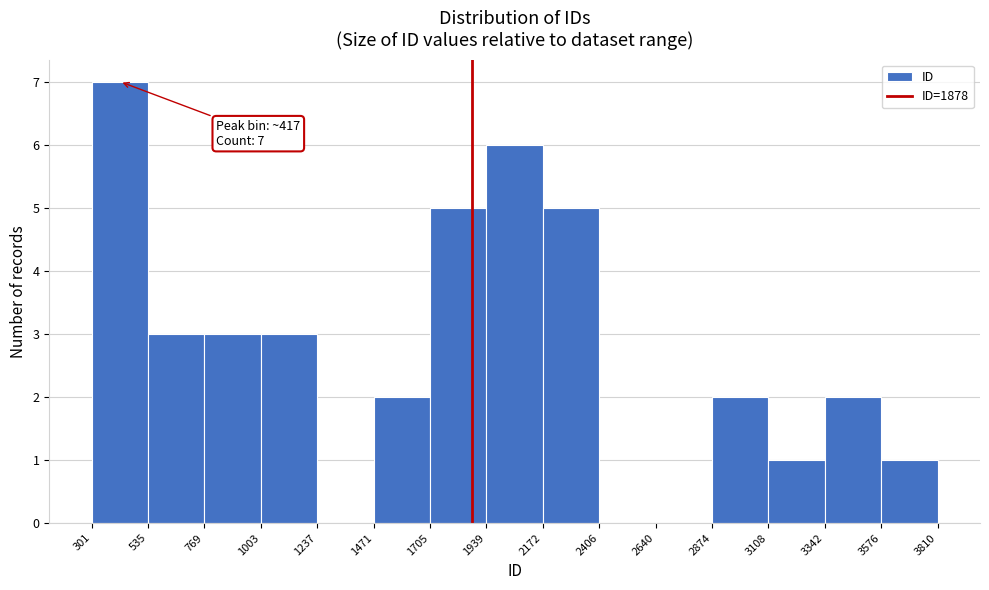

Over which range of the x-axis is the bar tallest?

301 to 535